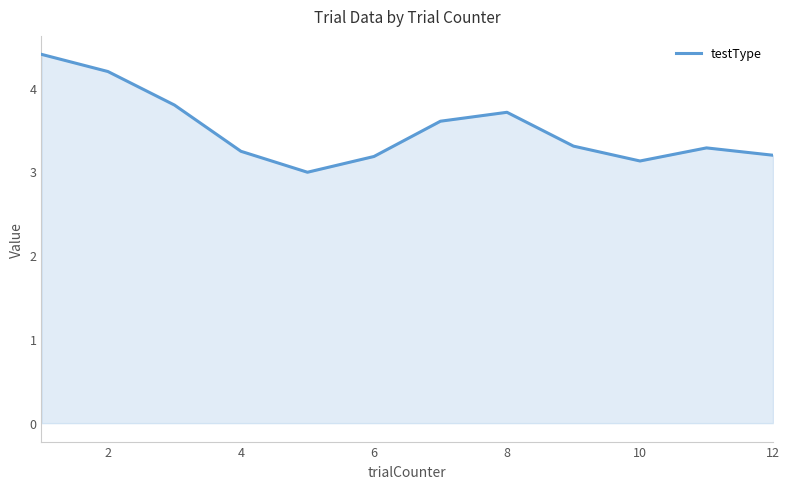

What is the smallest value displayed?

3.0